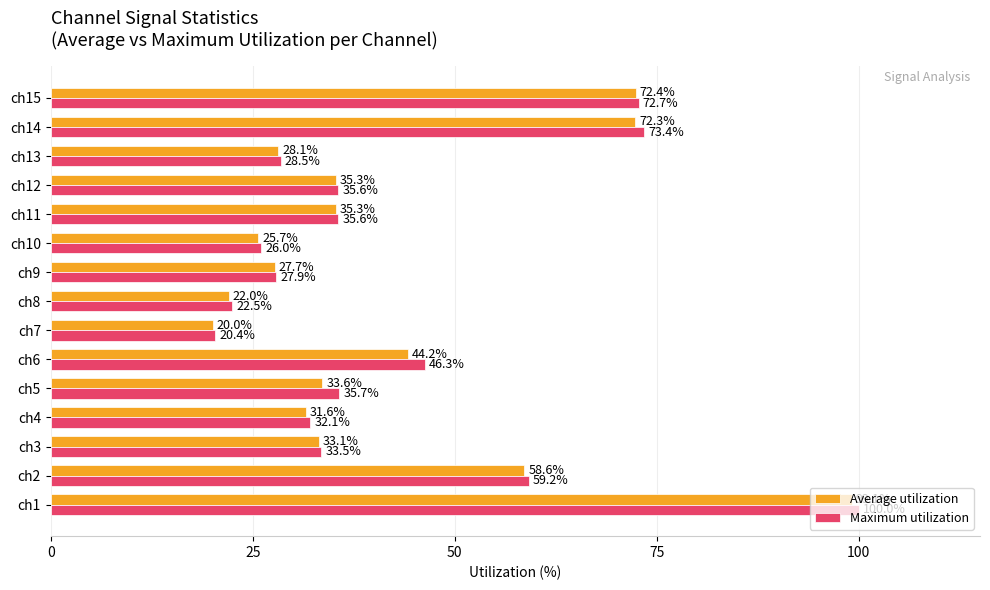

What is the maximum value shown in the chart?

100.0